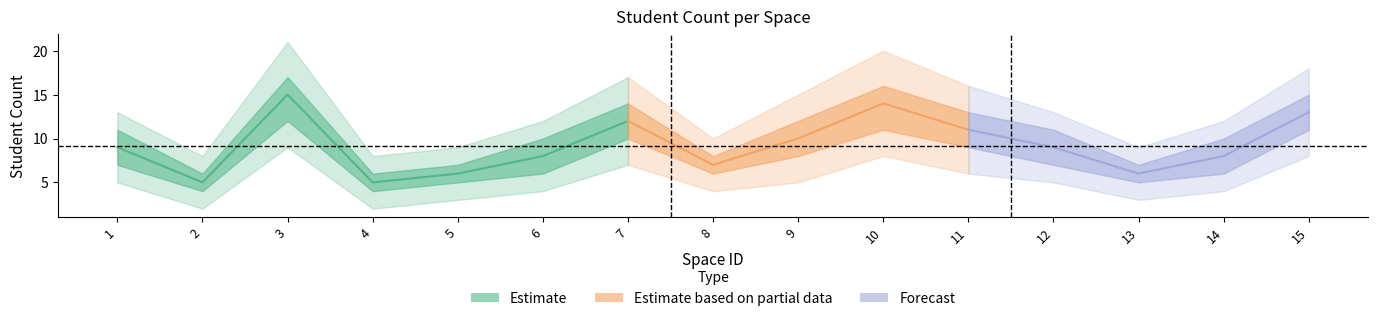

Read the upper_inner value at 4, to the nearest 10.

10